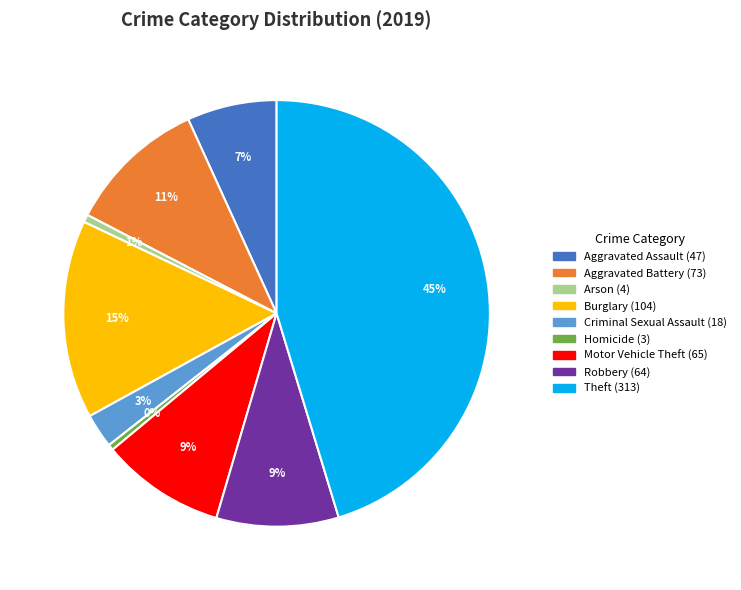

To the nearest percent, what percentage of the pie is Aggravated Assault?

7%